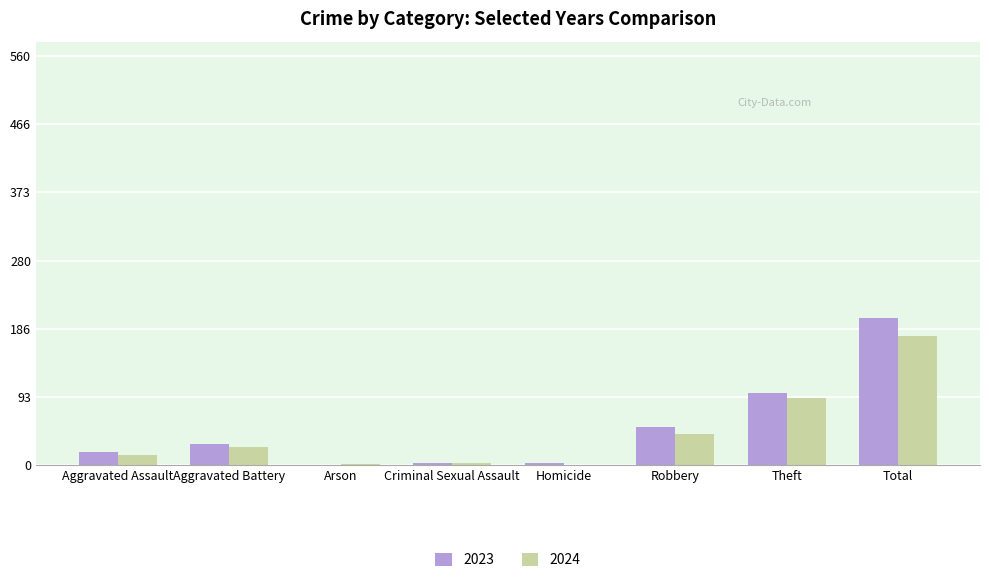

At which category is the sum across all series the highest?

Total